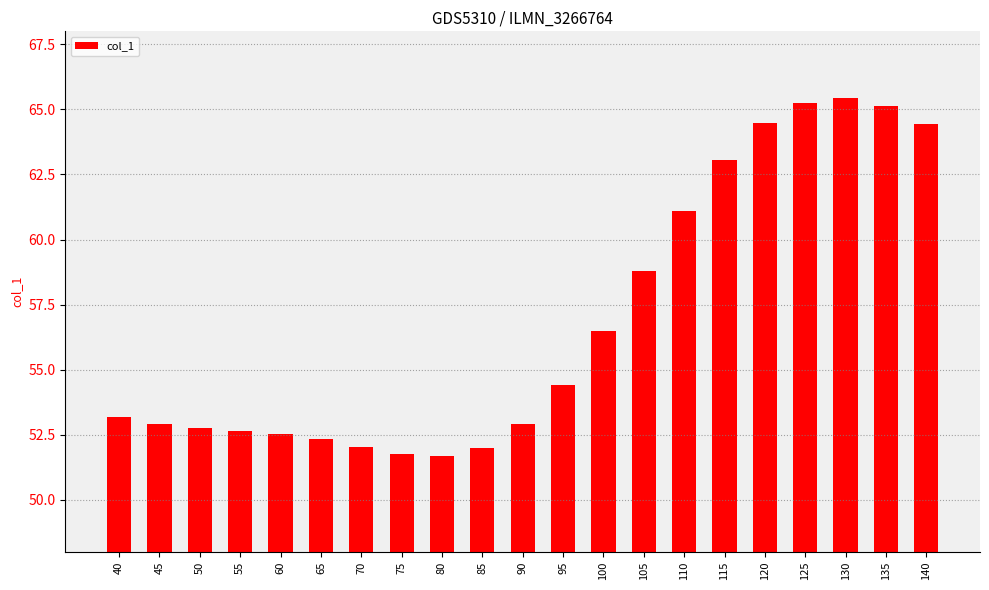

The chart shows a value of 111.4 at 125. True or false?

False